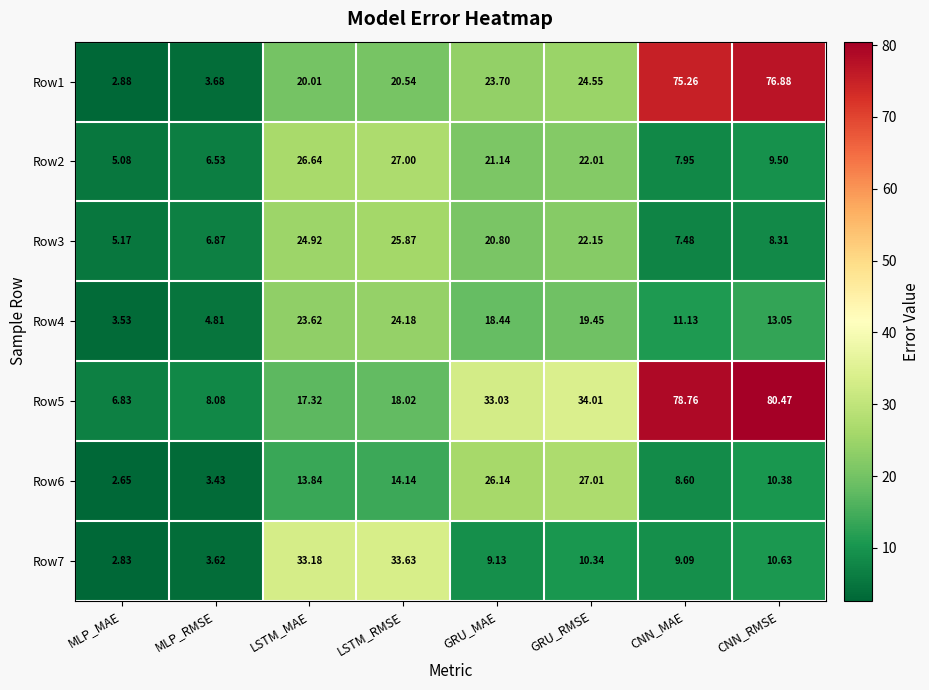

At which category does the chart reach its minimum across all series?

MLP_MAE